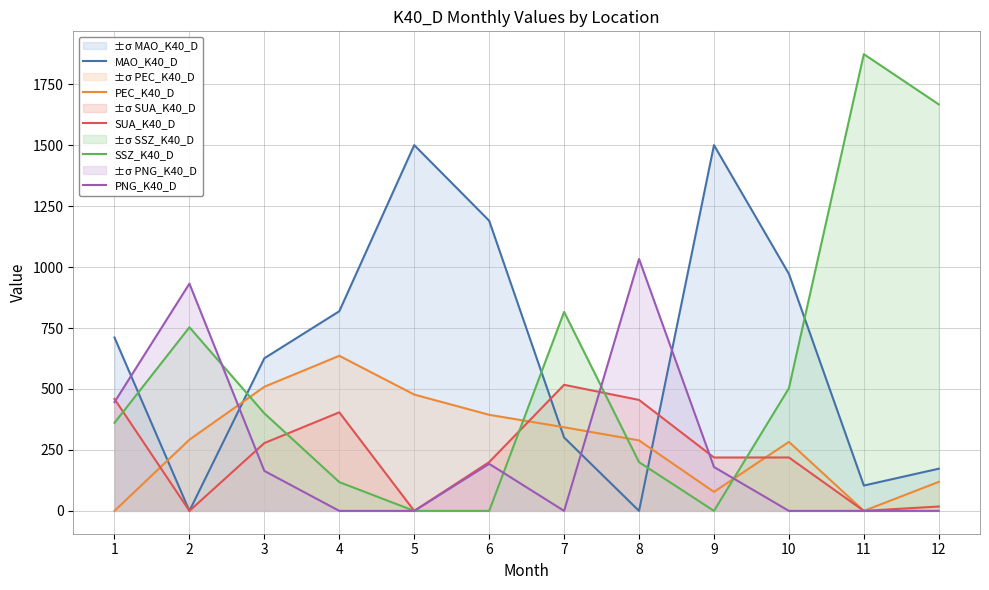

What is the approximate value of SUA_K40_D at 12?

18.0